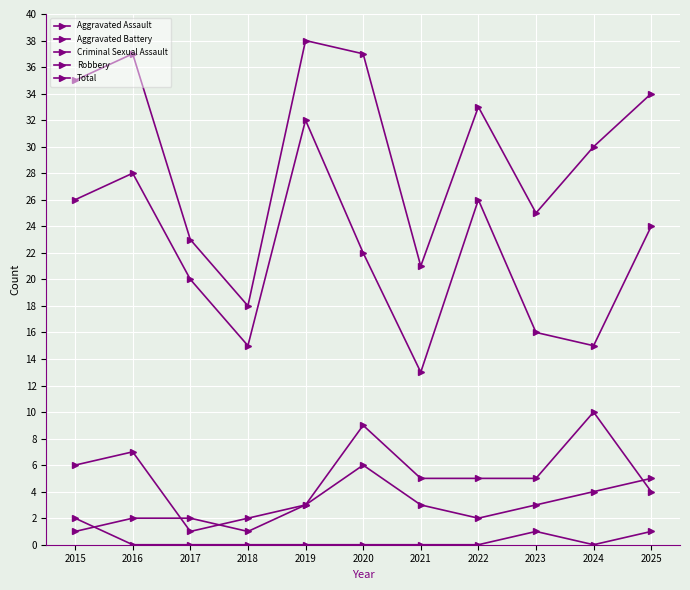

How many lines are shown in the chart?

5